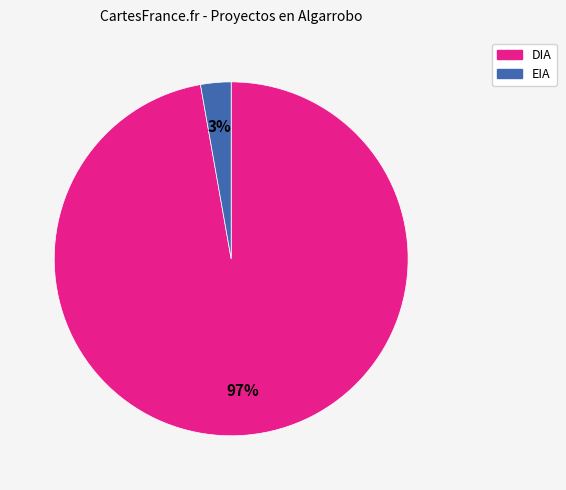

To the nearest percent, what is the combined percentage of EIA and DIA?

100%